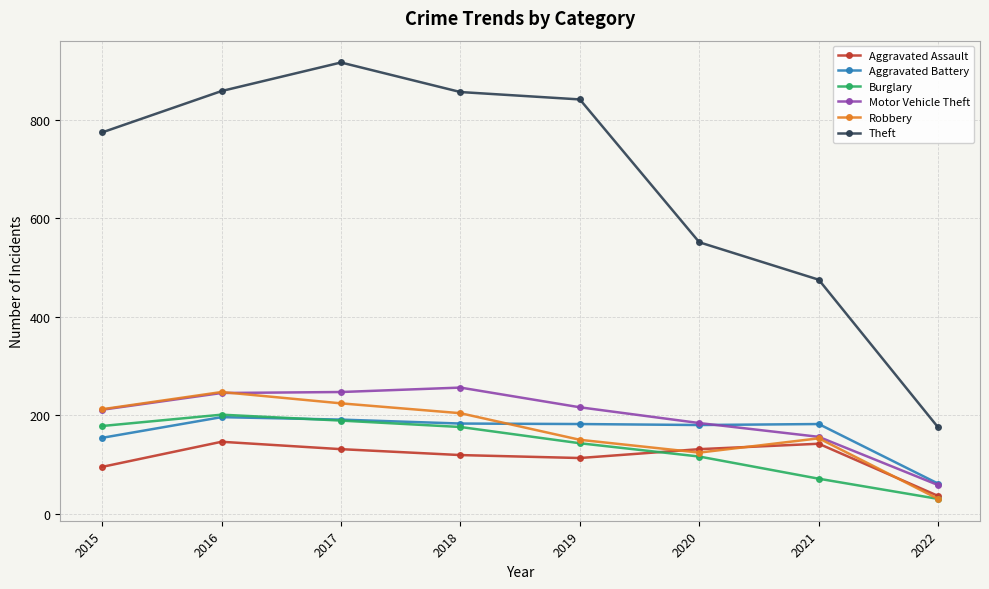

Is it true that Burglary equals 201 at 2016?

True